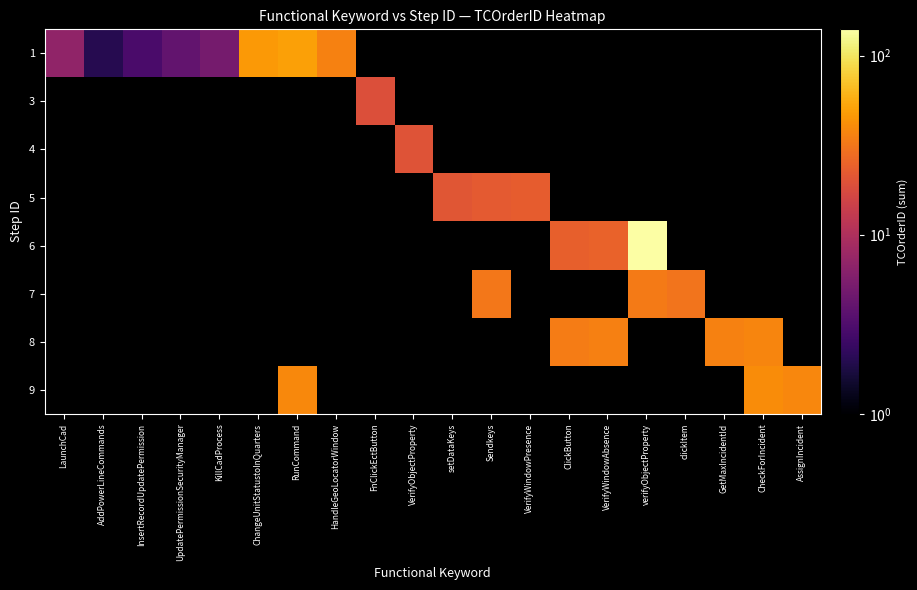

Between Sendkeys and ChangeUnitStatustoInQuarters, which is larger?

ChangeUnitStatustoInQuarters